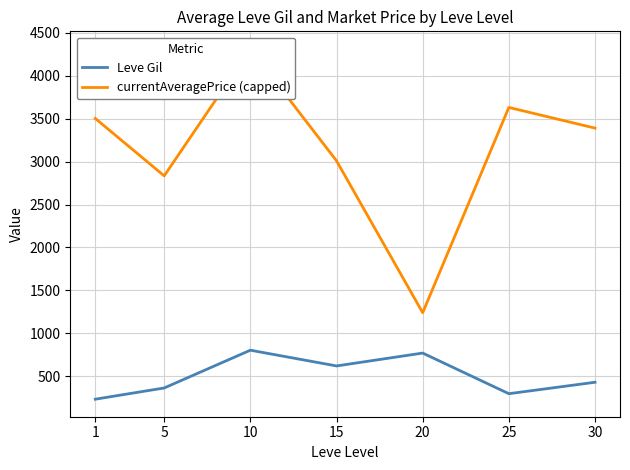

Which has a higher value, 5 or 25?

5